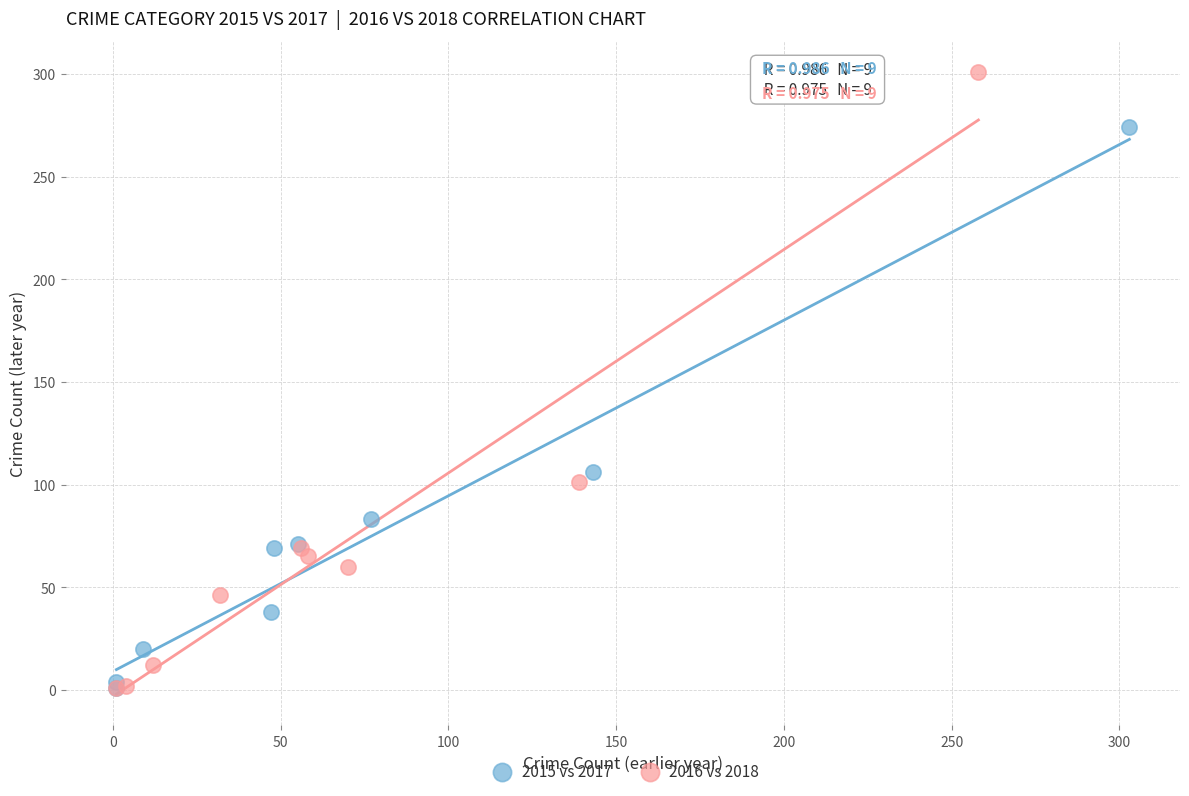

Which series has the largest Y range (max minus min)?

2016 vs 2018